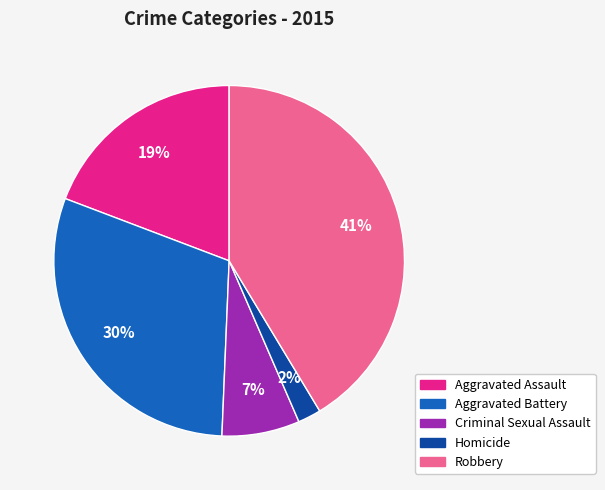

How many segments does this pie chart have?

5